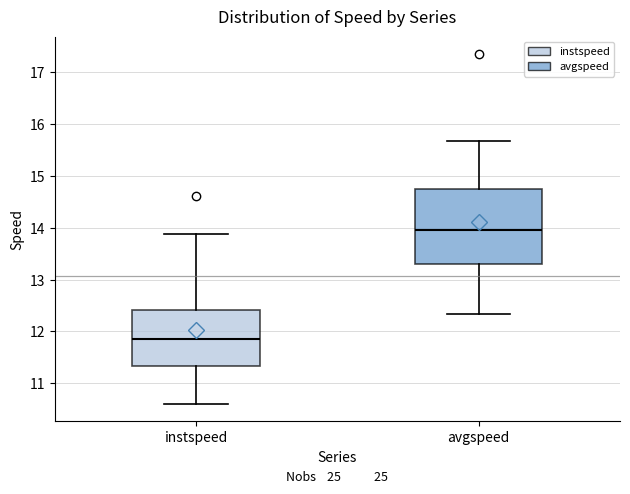

Where does the upper whisker of the box for instspeed end on the y-axis? The values are not printed on the chart, so give them approximately, as read against the axis.

13.9